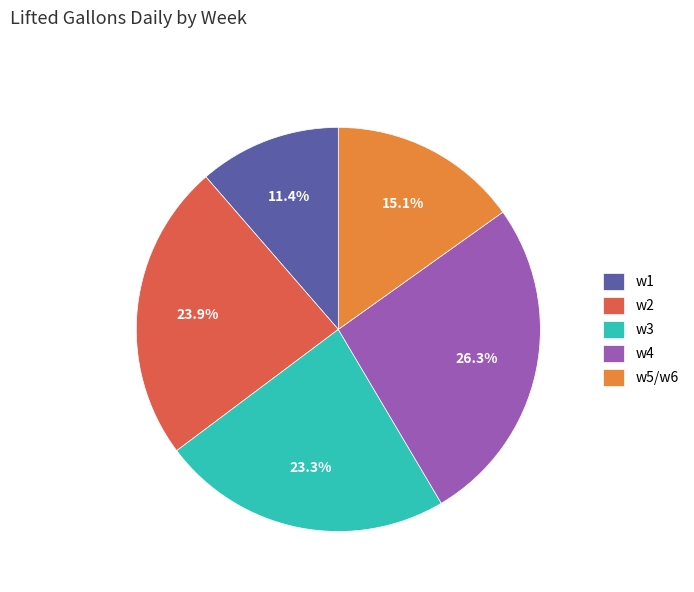

Is it true that w2 is 19% of the pie?

False